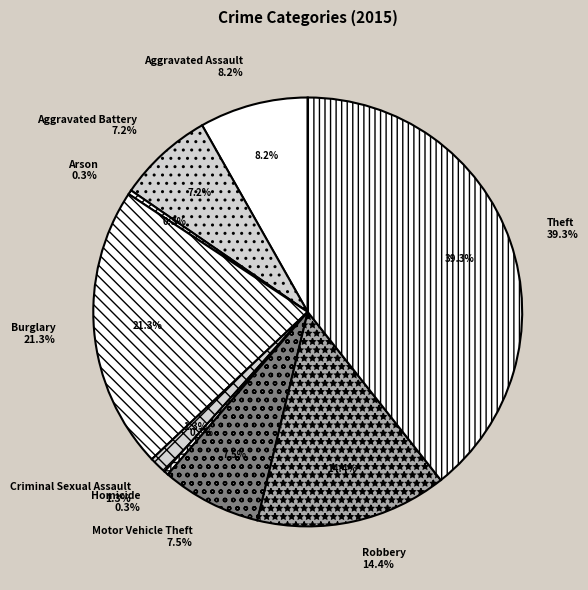

What portion of the pie excludes Theft?

60.7%